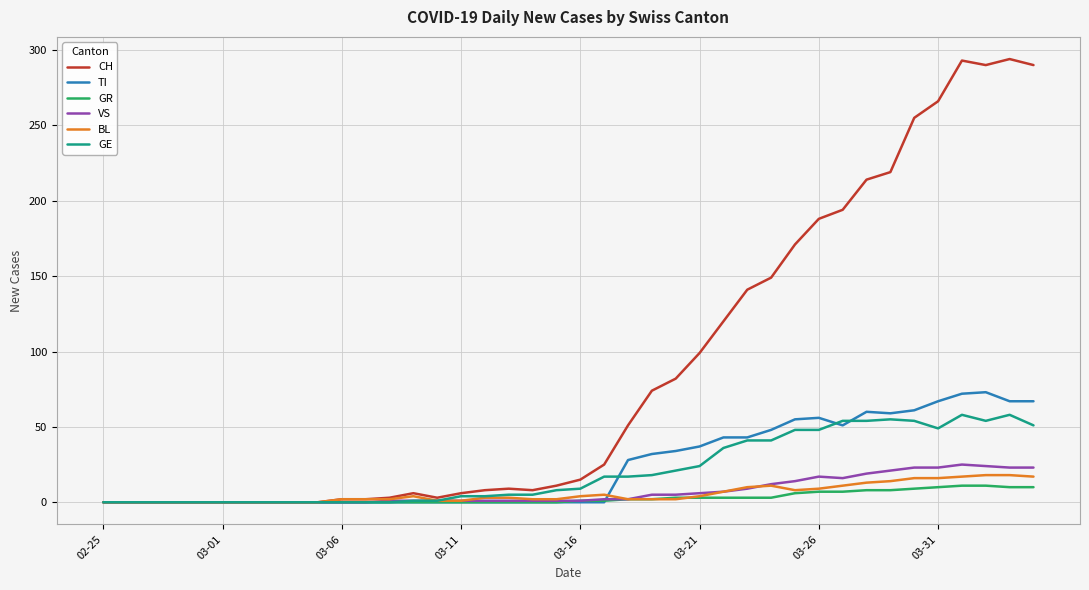

True or false: GE and TI intersect in this chart.

True